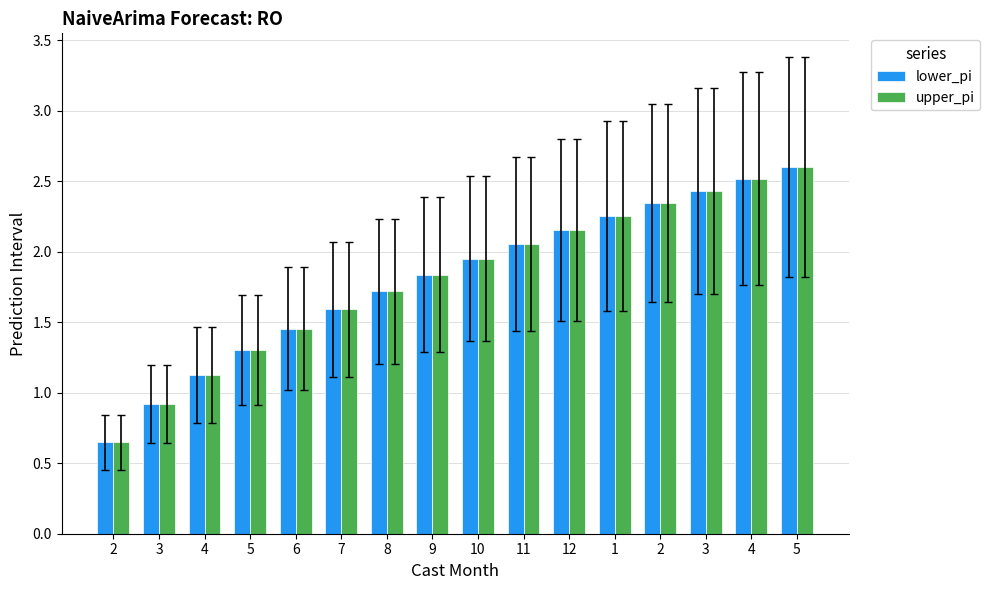

Reading left to right, what are all the values shown in this chart?

lower_pi: 0.7	0.9	1.1	1.3	1.5	1.6	1.7	1.8	2.0	2.1	2.2	2.3	2.3	2.4	2.5	2.6
upper_pi: 0.7	0.9	1.1	1.3	1.5	1.6	1.7	1.8	2.0	2.1	2.2	2.3	2.3	2.4	2.5	2.6